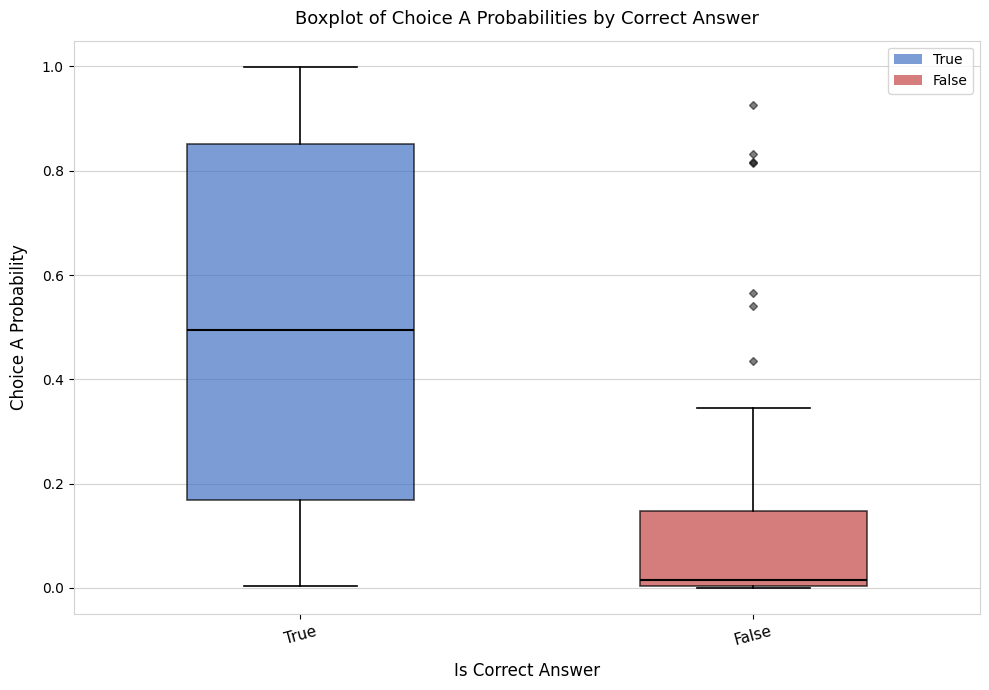

Comparing the boxes themselves (not the whiskers), which one is the tallest?

True